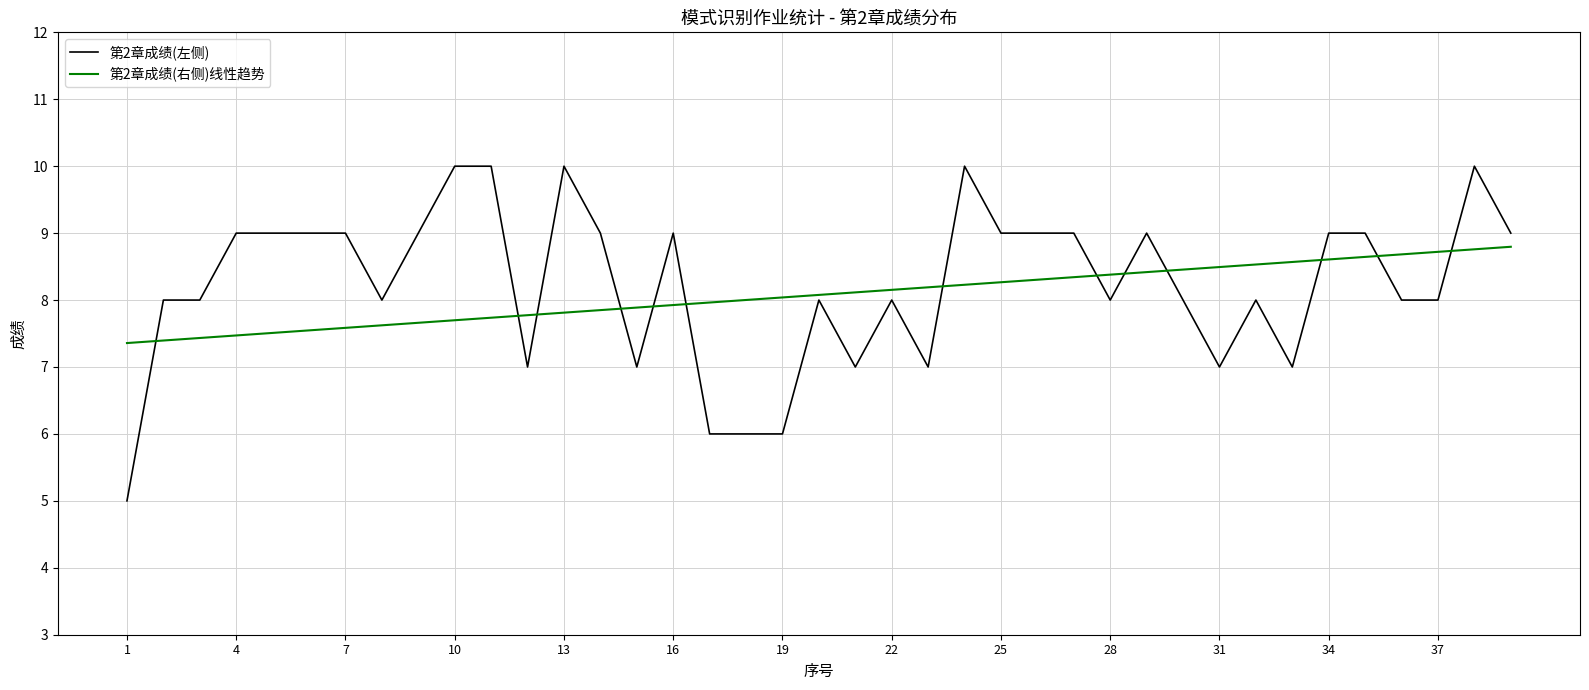

What is the greatest value displayed?

10.0